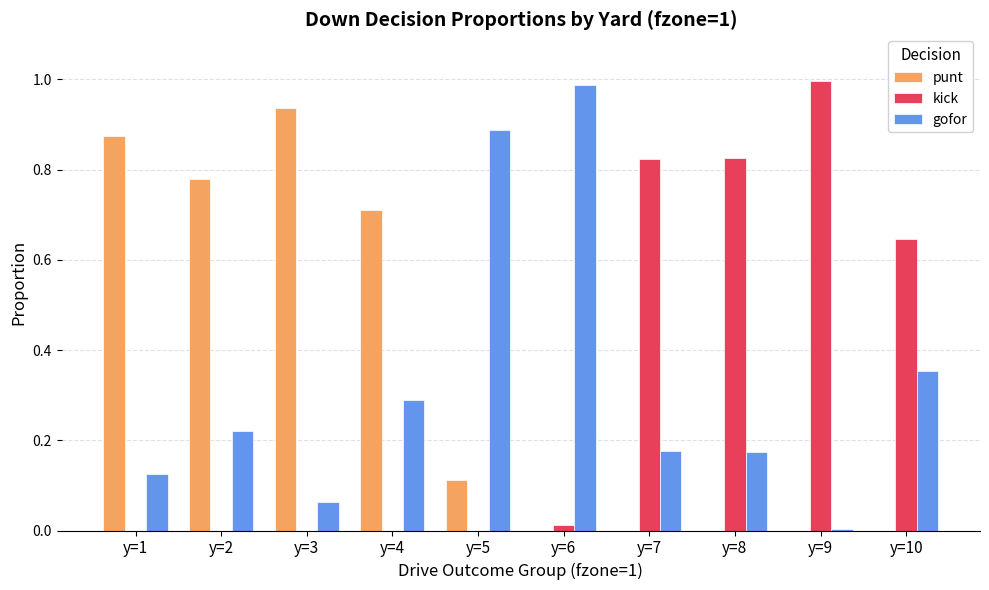

What are all the series names shown in the legend?

punt, kick, gofor